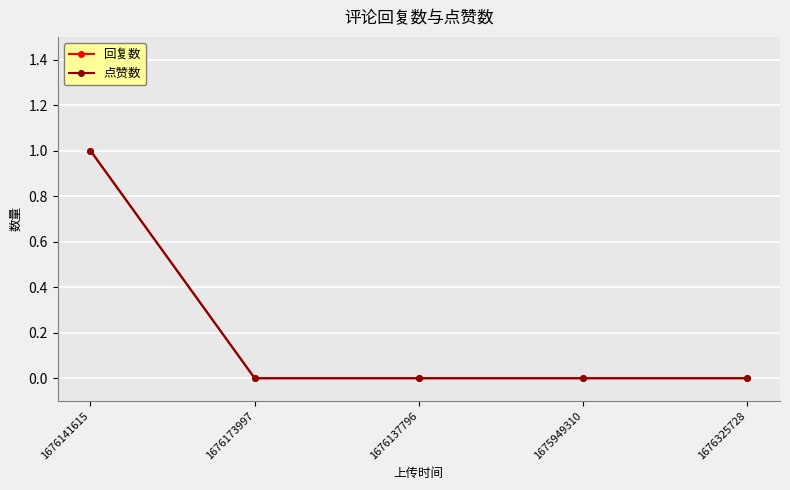

How many lines are shown in the chart?

2